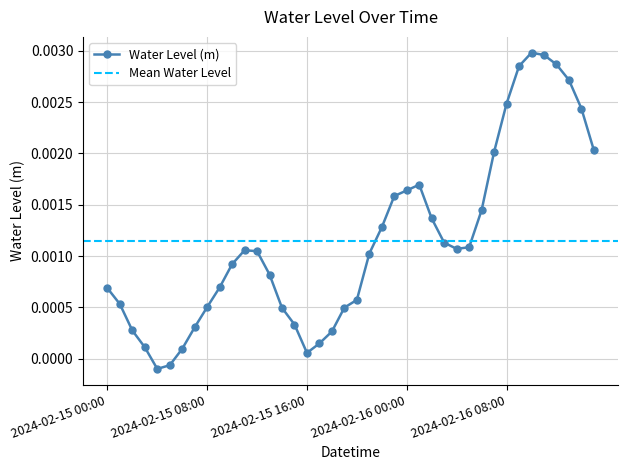

True or false: Water Level (m) has more than 0 points higher than both neighbors.

True